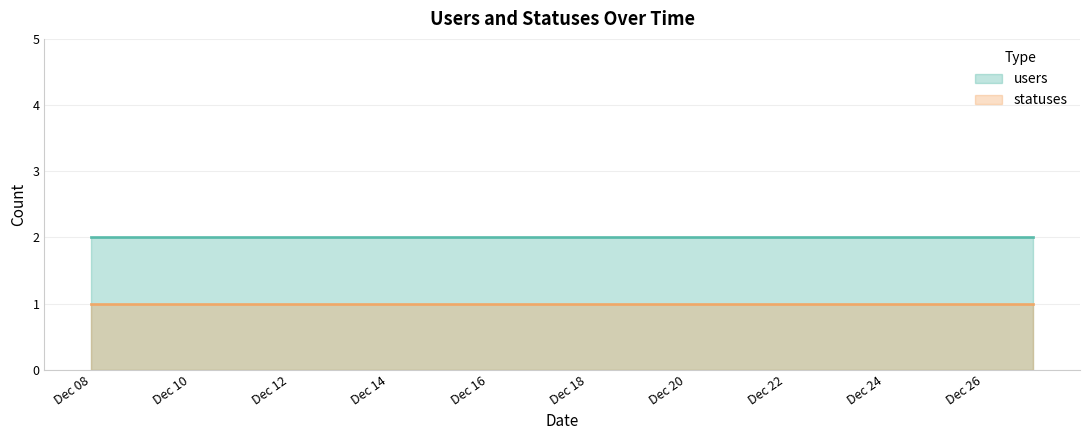

Which has a higher value, 2022-12-15 or 2022-12-24?

2022-12-15